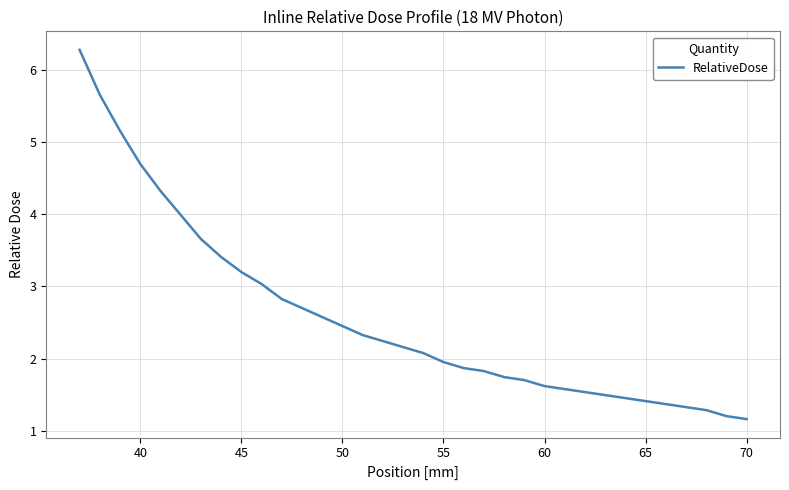

The value at 19 is 0.8. True or false?

False